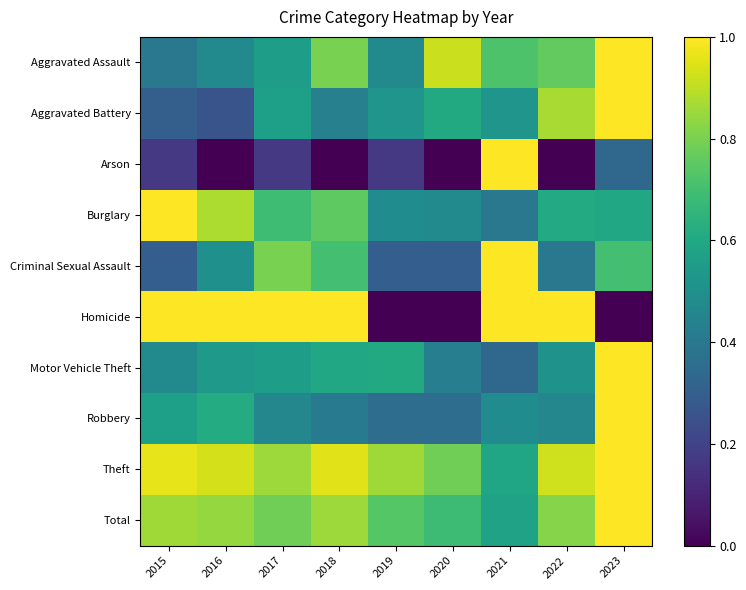

Reading left to right, list all the values displayed in this chart.

Aggravated Assault: 2015=0.4	2016=0.5	2017=0.6	2018=0.8	2019=0.5	2020=0.9	2021=0.7	2022=0.8	2023=1.0
Aggravated Battery: 2015=0.3	2016=0.3	2017=0.6	2018=0.4	2019=0.5	2020=0.6	2021=0.5	2022=0.9	2023=1.0
Arson: 2015=0.2	2016=0.0	2017=0.2	2018=0.0	2019=0.2	2020=0.0	2021=1.0	2022=0.0	2023=0.3
Burglary: 2015=1.0	2016=0.9	2017=0.7	2018=0.8	2019=0.5	2020=0.5	2021=0.4	2022=0.6	2023=0.6
Criminal Sexual Assault: 2015=0.3	2016=0.5	2017=0.8	2018=0.7	2019=0.3	2020=0.3	2021=1.0	2022=0.4	2023=0.7
Homicide: 2015=1.0	2016=1.0	2017=1.0	2018=1.0	2019=0.0	2020=0.0	2021=1.0	2022=1.0	2023=0.0
Motor Vehicle Theft: 2015=0.5	2016=0.5	2017=0.6	2018=0.6	2019=0.6	2020=0.4	2021=0.3	2022=0.5	2023=1.0
Robbery: 2015=0.6	2016=0.6	2017=0.5	2018=0.4	2019=0.4	2020=0.4	2021=0.5	2022=0.5	2023=1.0
Theft: 2015=1.0	2016=0.9	2017=0.9	2018=1.0	2019=0.9	2020=0.8	2021=0.6	2022=0.9	2023=1.0
Total: 2015=0.9	2016=0.8	2017=0.8	2018=0.9	2019=0.7	2020=0.7	2021=0.6	2022=0.8	2023=1.0